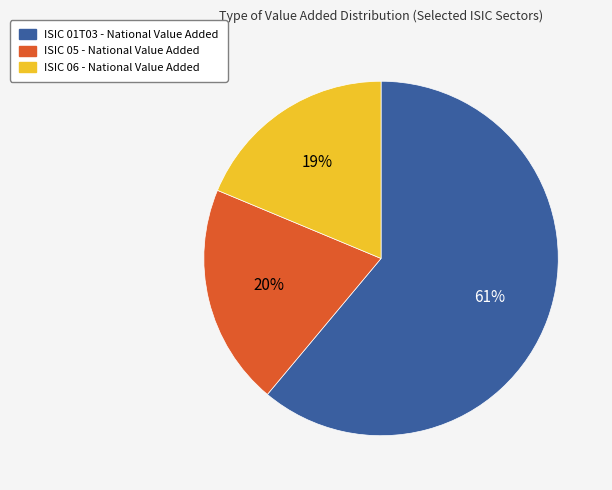

Is there any slice that represents more than half of the pie?

Yes